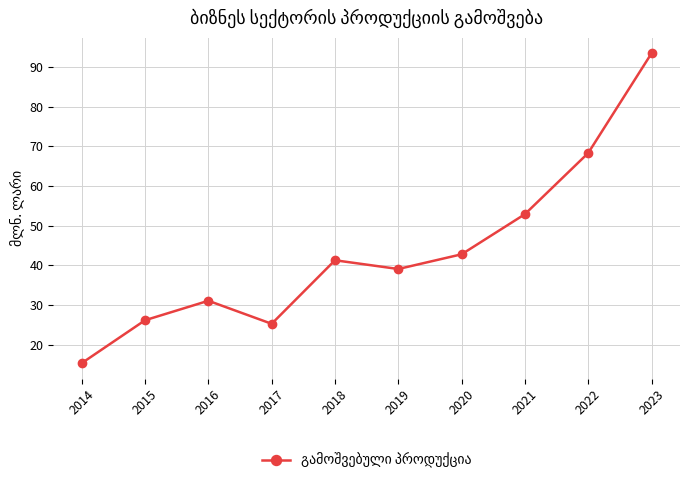

How many values are below 41?

5